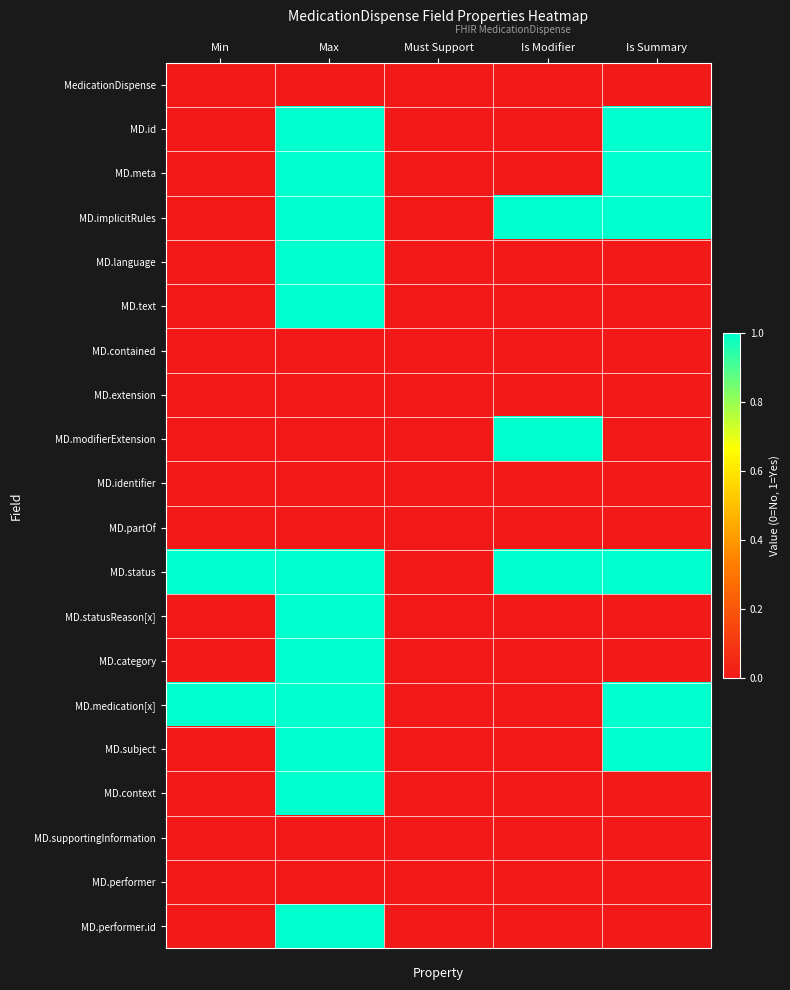

Rank the series by their maximum value, from highest to lowest.

MD.id, MD.meta, MD.implicitRules, MD.language, MD.text, MD.modifierExtension, MD.status, MD.statusReason[x], MD.category, MD.medication[x], MD.subject, MD.context, MD.performer.id, MedicationDispense, MD.contained, MD.extension, MD.identifier, MD.partOf, MD.supportingInformation, MD.performer